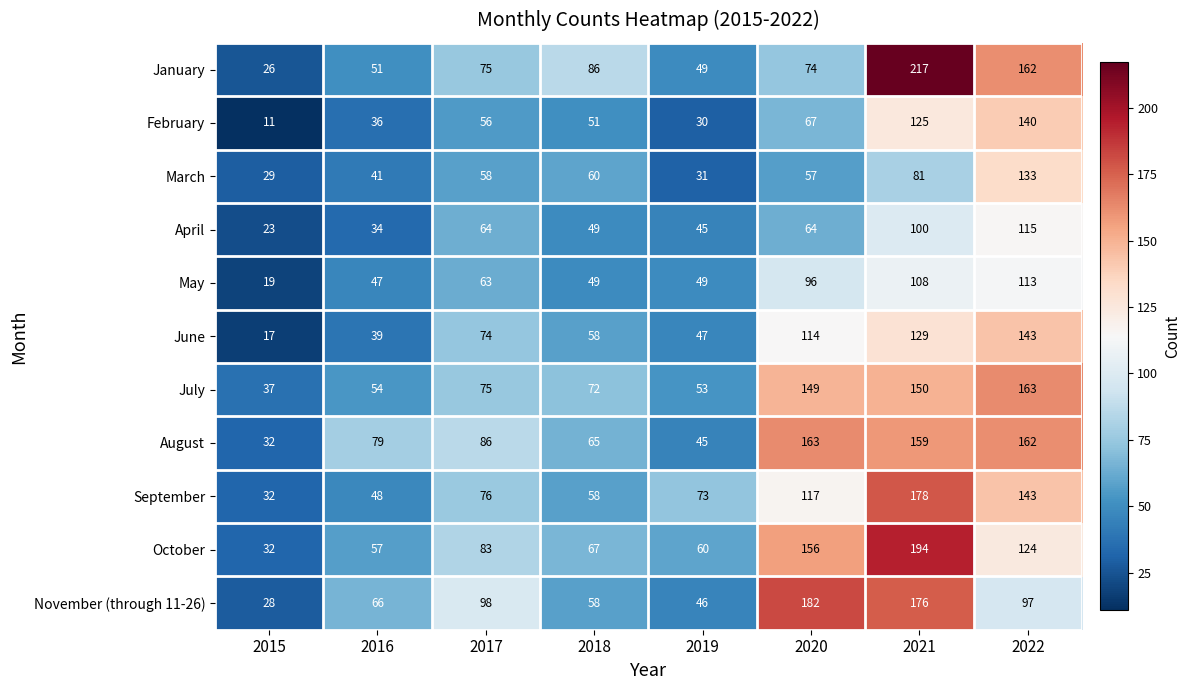

The January series shows 10 at 2015. True or false?

False